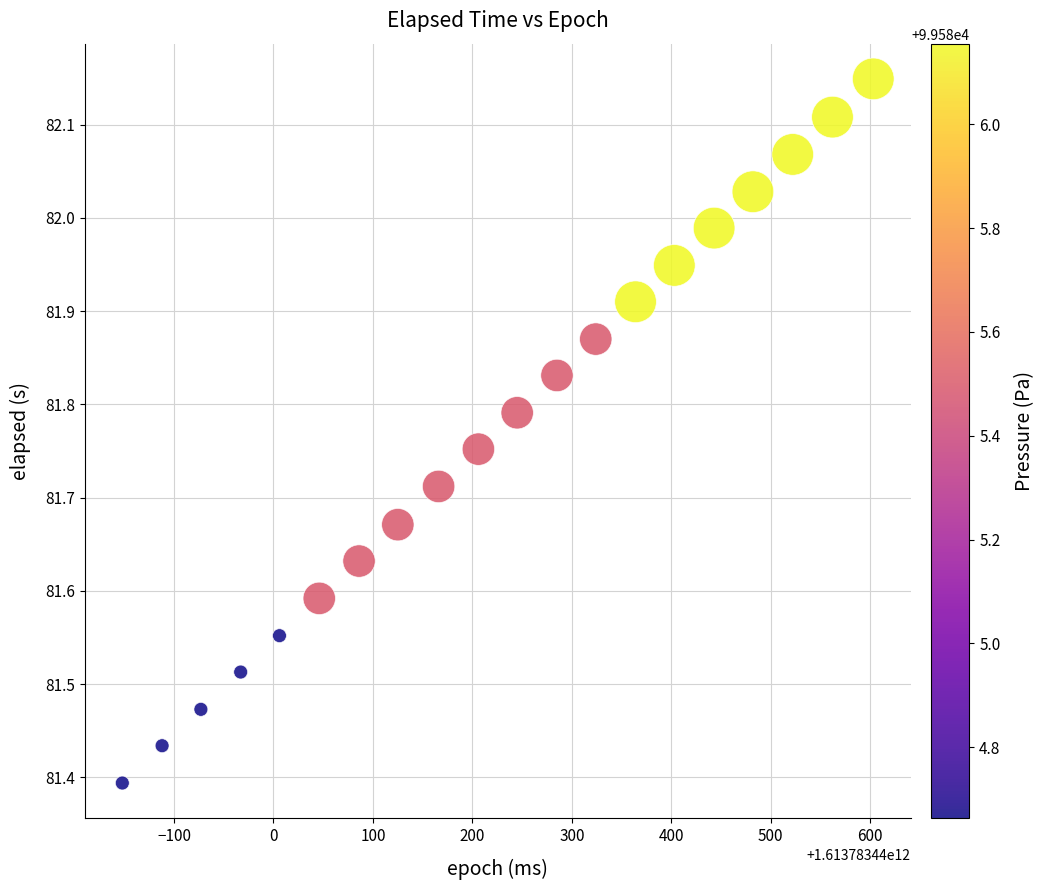

What is the range of Y values (max minus min)?

0.8